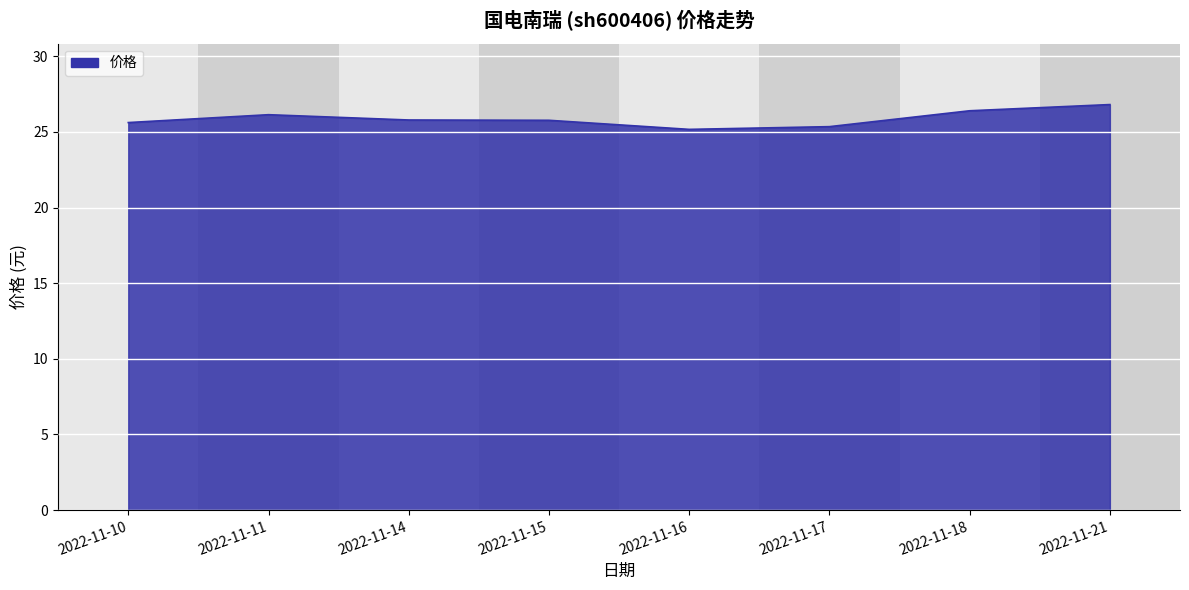

What is the maximum value shown in the chart?

26.8